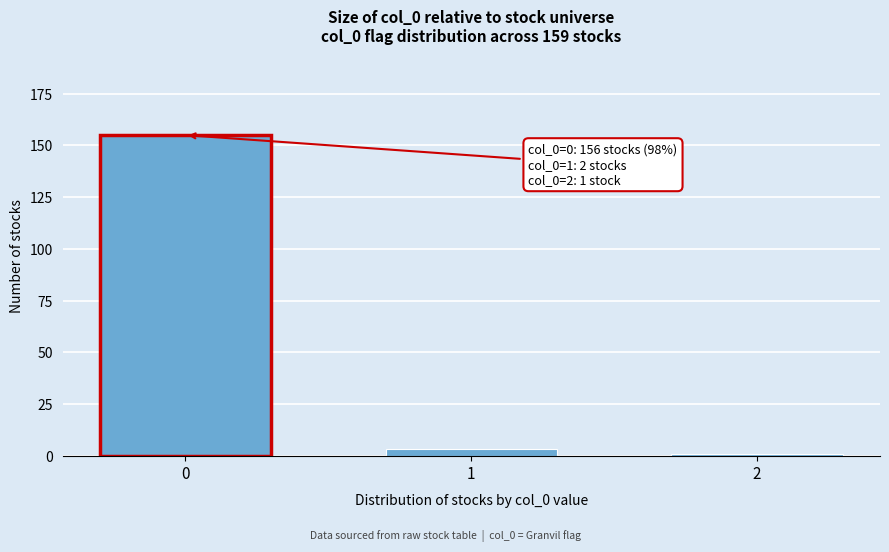

Reading left to right, list all the values displayed in this chart.

155	3	1